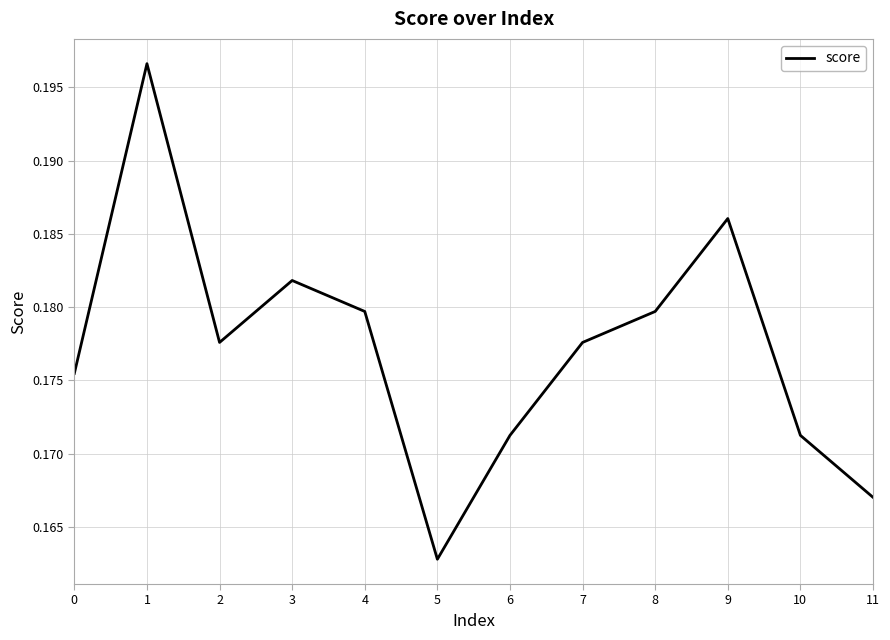

At which category does the chart reach its minimum across all series?

5